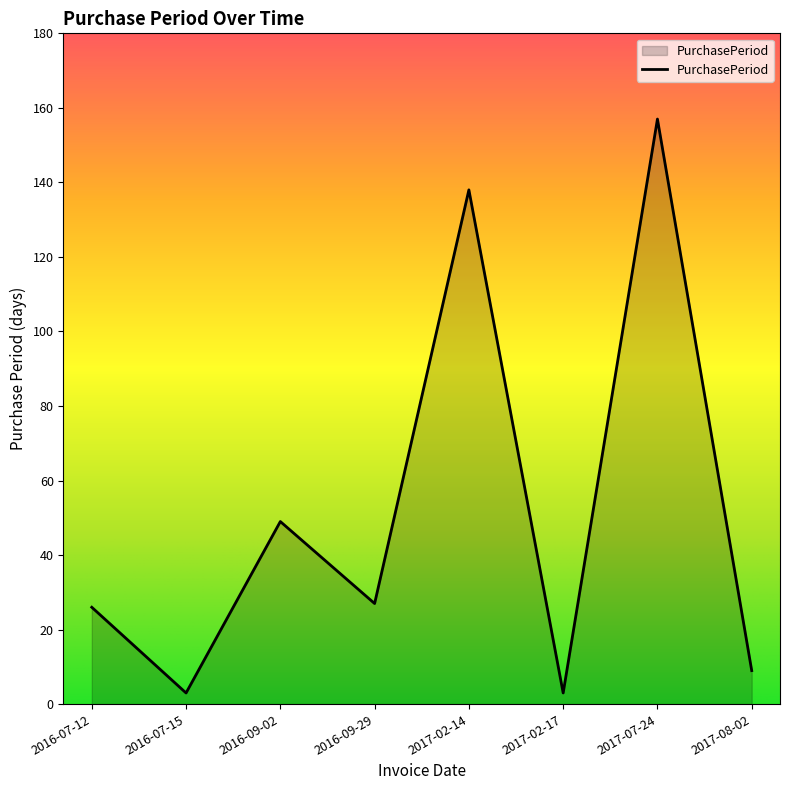

True or false: the data shows 81 at 2017-02-14.

False